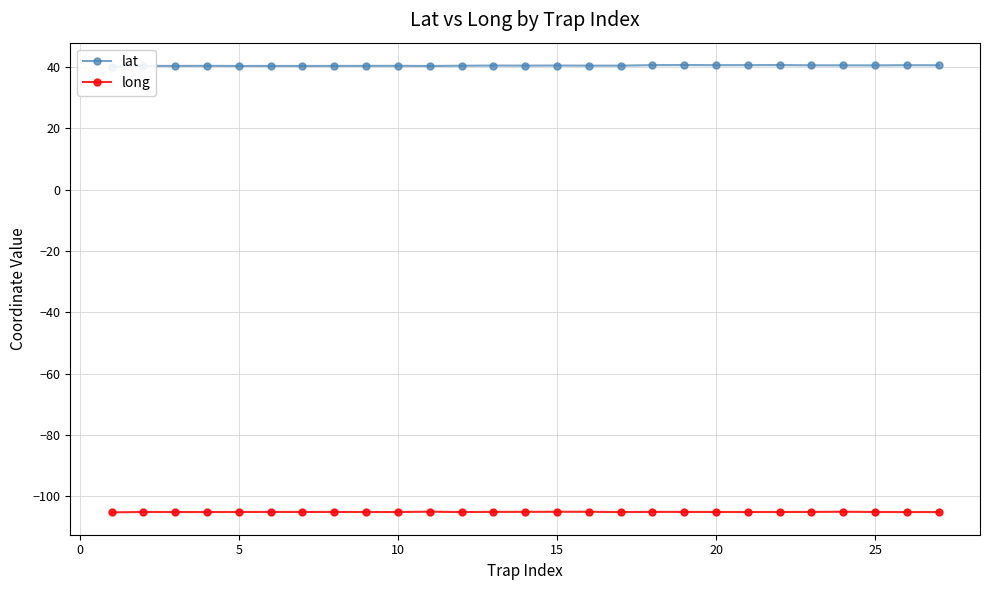

What is the value of the lat point at the 15th from the left?

40.4